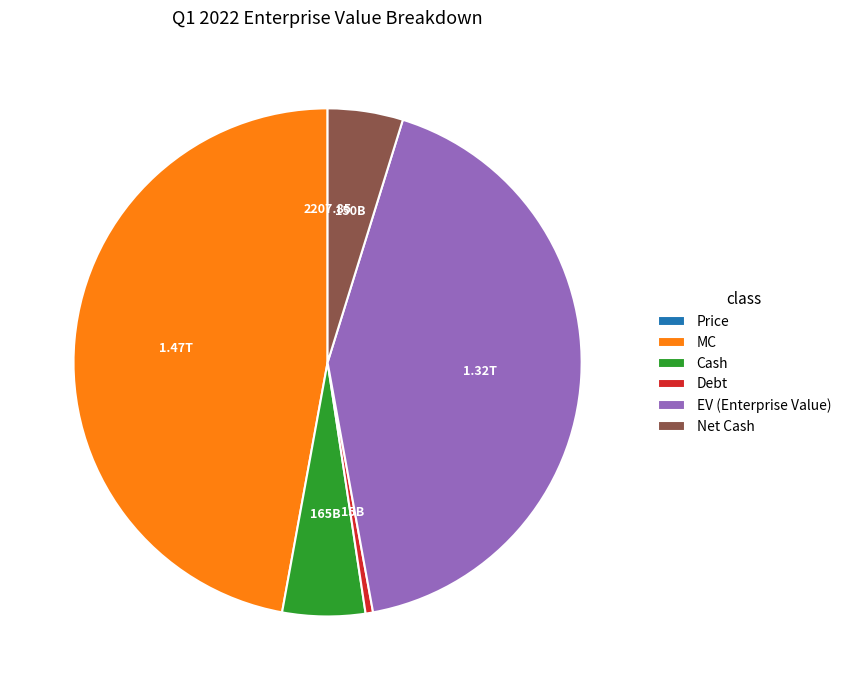

Which has a higher value, MC or EV (Enterprise Value)?

MC